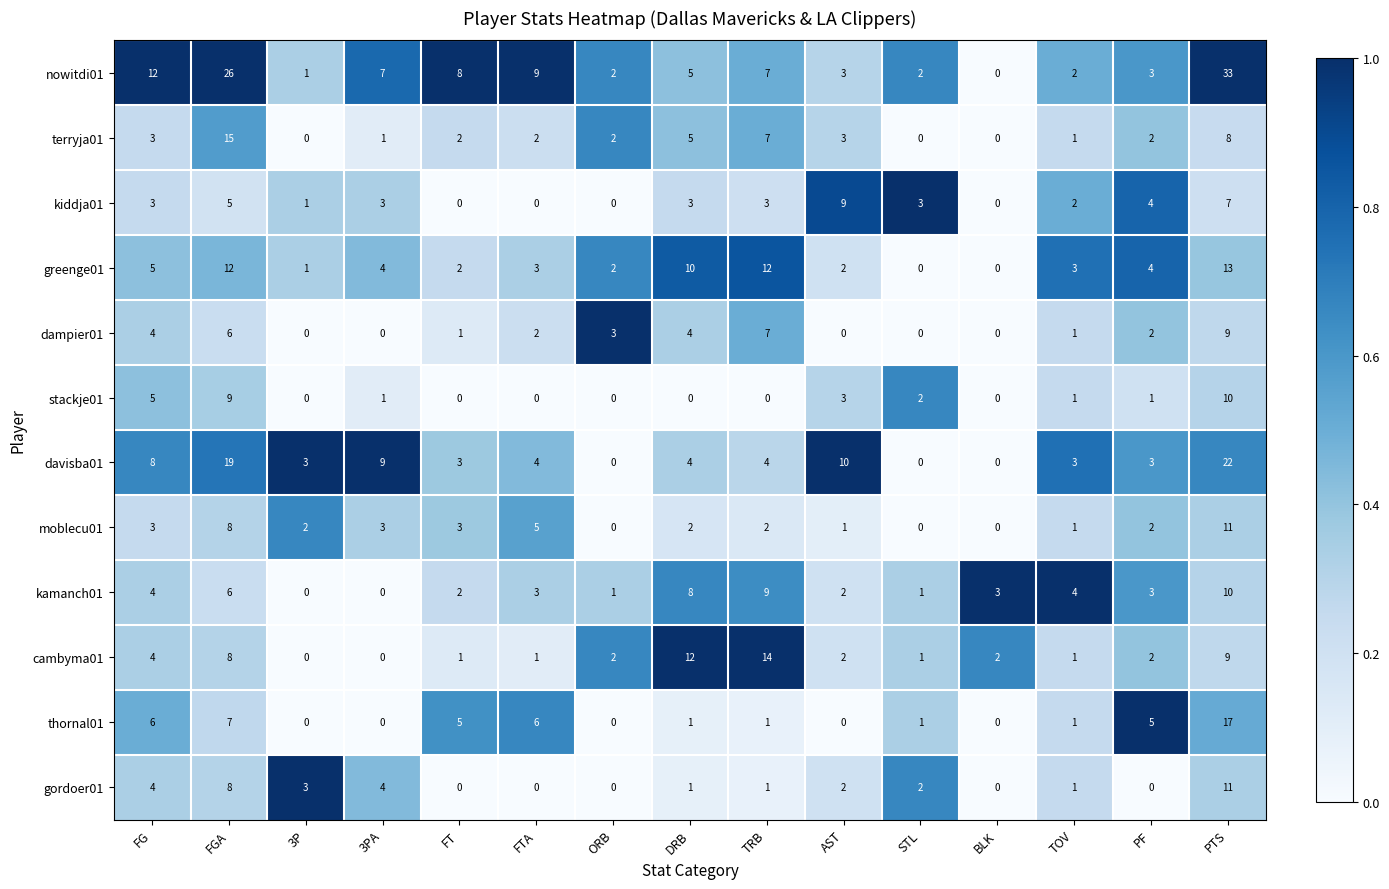

Which series has the largest total across all categories?

nowitdi01